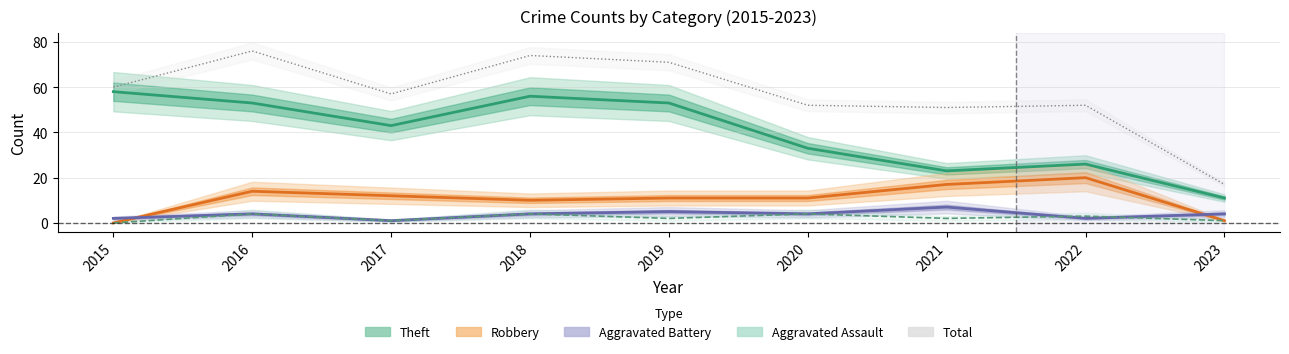

Reading left to right, what are all the values shown in this chart?

Theft: 2015=58	2016=53	2017=43	2018=56	2019=53	2020=33	2021=23	2022=26	2023=11
Robbery: 2015=0	2016=14	2017=12	2018=10	2019=11	2020=11	2021=17	2022=20	2023=1
Aggravated Battery: 2015=2	2016=4	2017=1	2018=4	2019=5	2020=4	2021=7	2022=2	2023=4
Aggravated Assault: 2015=0	2016=4	2017=1	2018=4	2019=2	2020=4	2021=2	2022=3	2023=1
Total: 2015=60	2016=76	2017=57	2018=74	2019=71	2020=52	2021=51	2022=52	2023=17